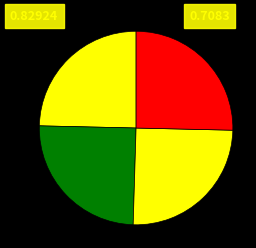

How many segments does this pie chart have?

4